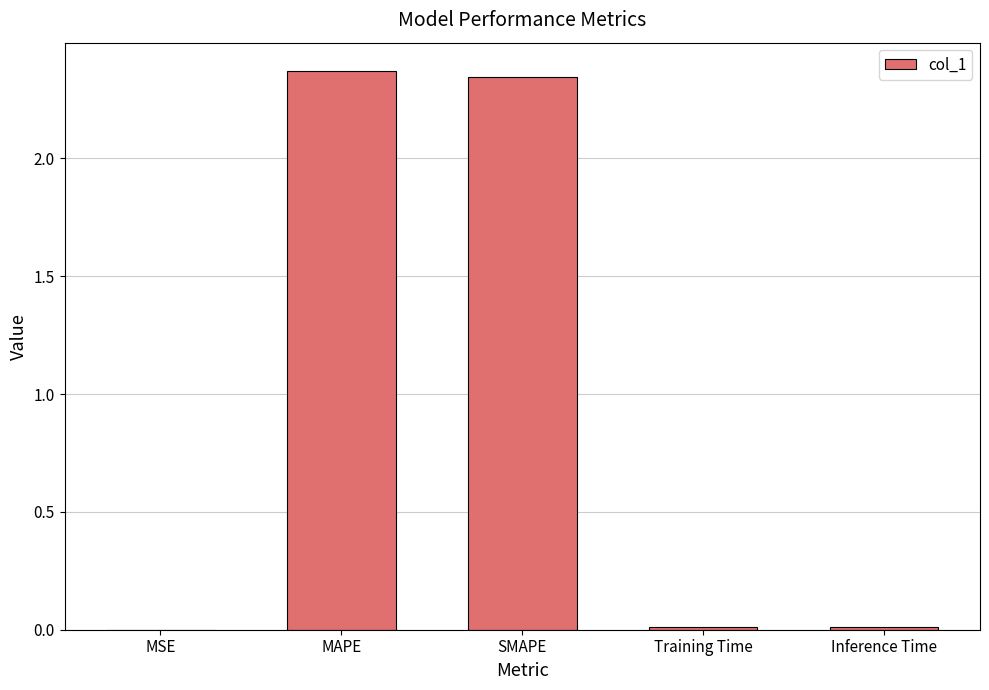

True or false: the data shows 0.0 at Inference Time.

True